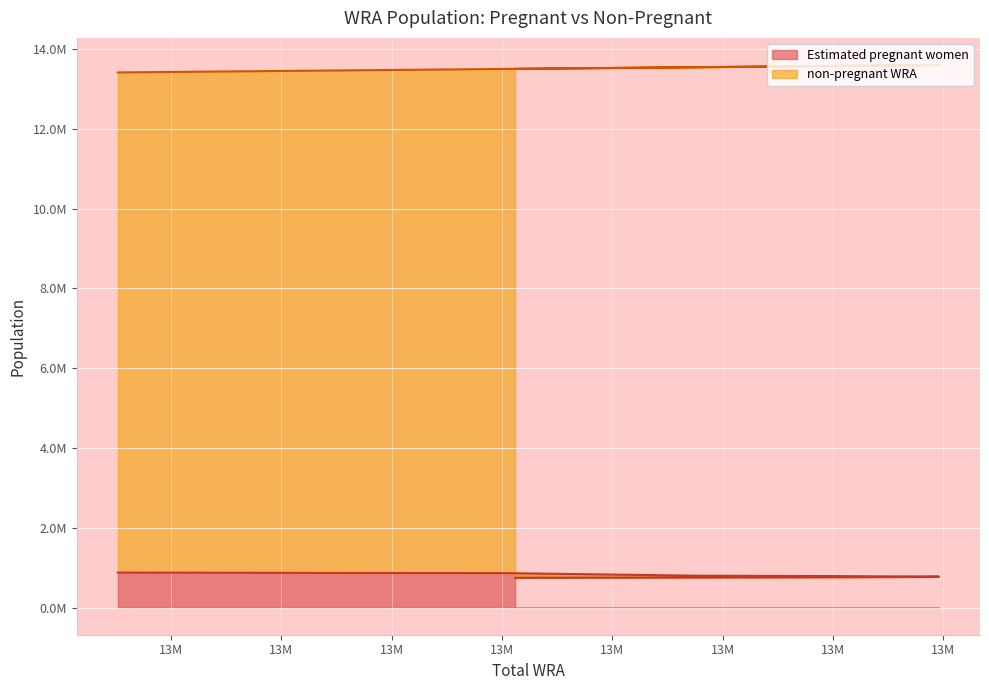

What is the label of the 9th point from the left?

13576000